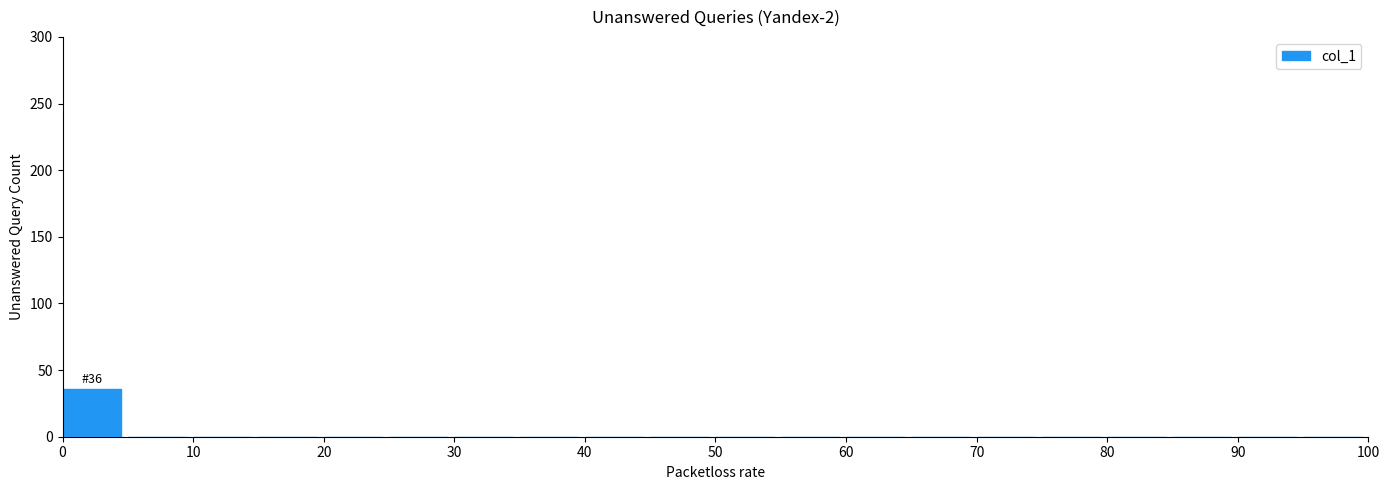

Which range on the x-axis has the tallest bar?

0 to 5